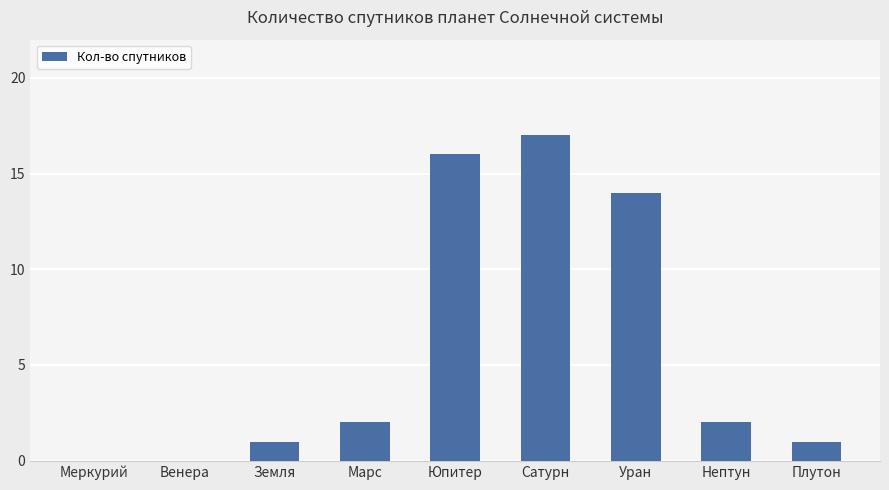

Between Плутон and Юпитер, which is larger?

Юпитер